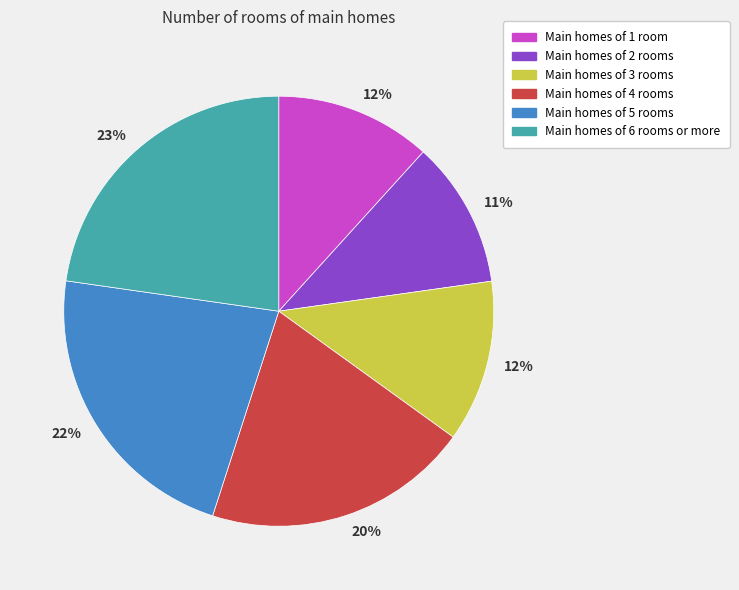

Is there a majority slice in this chart?

No